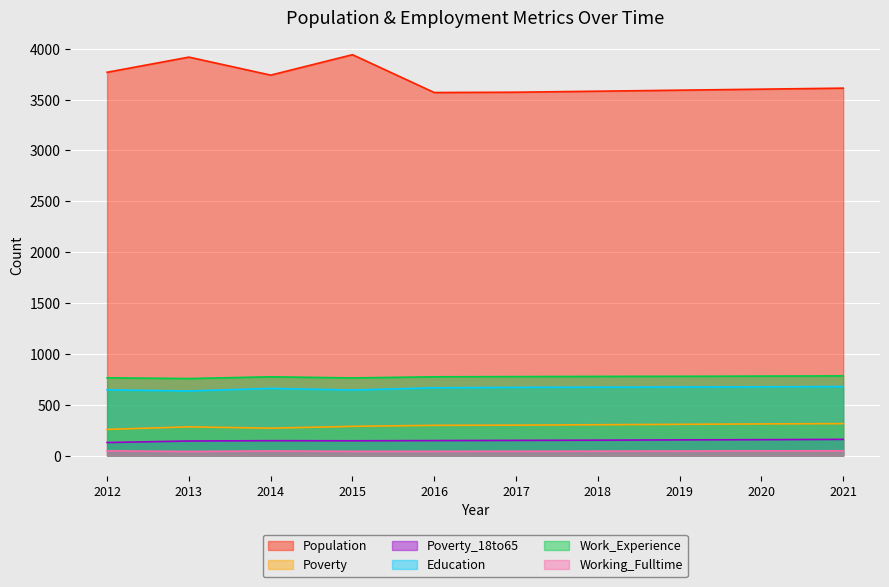

What is the value of the Population point at the 10th from the left?

3612